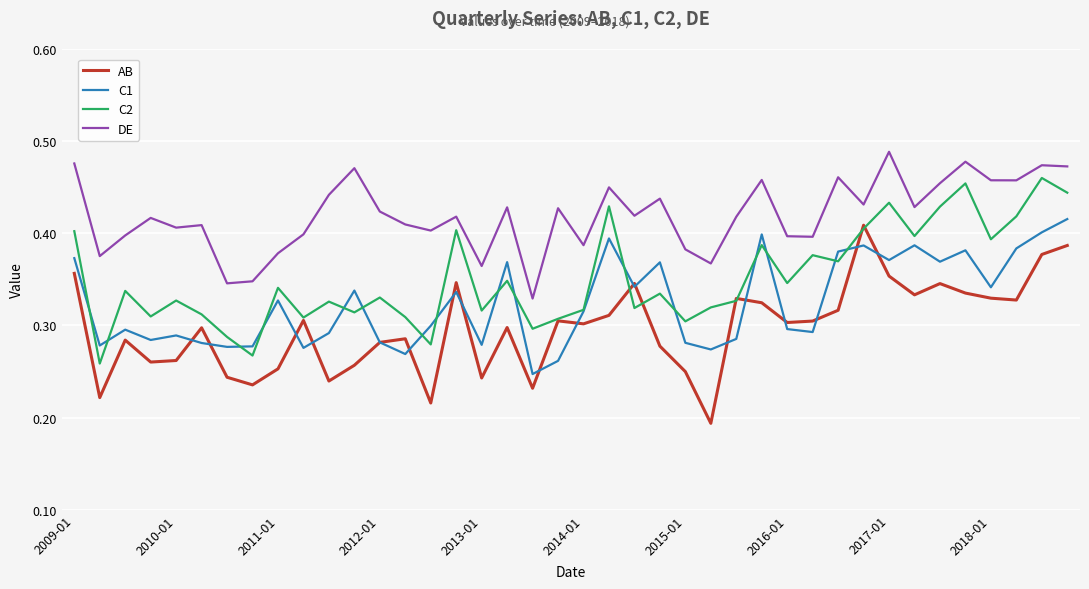

True or false: DE and AB cross at least once.

False